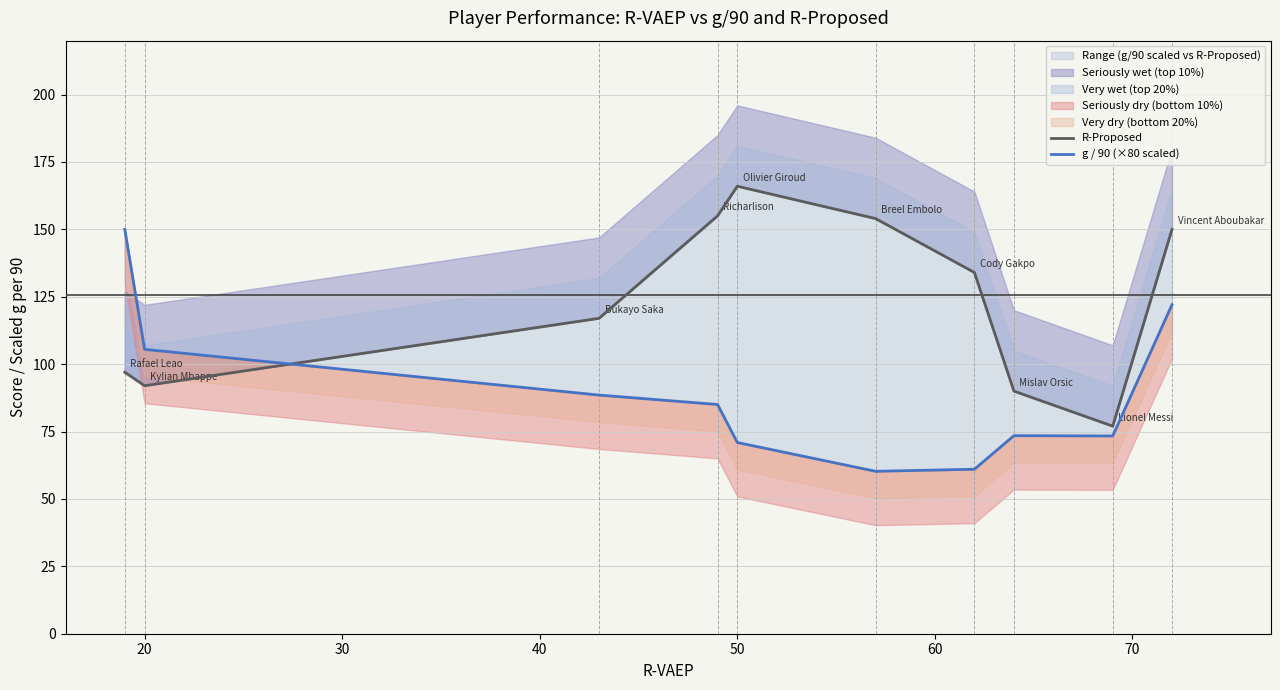

What is the difference between the second highest and second lowest values in the g / 90 (×80 scaled) series?

61.0